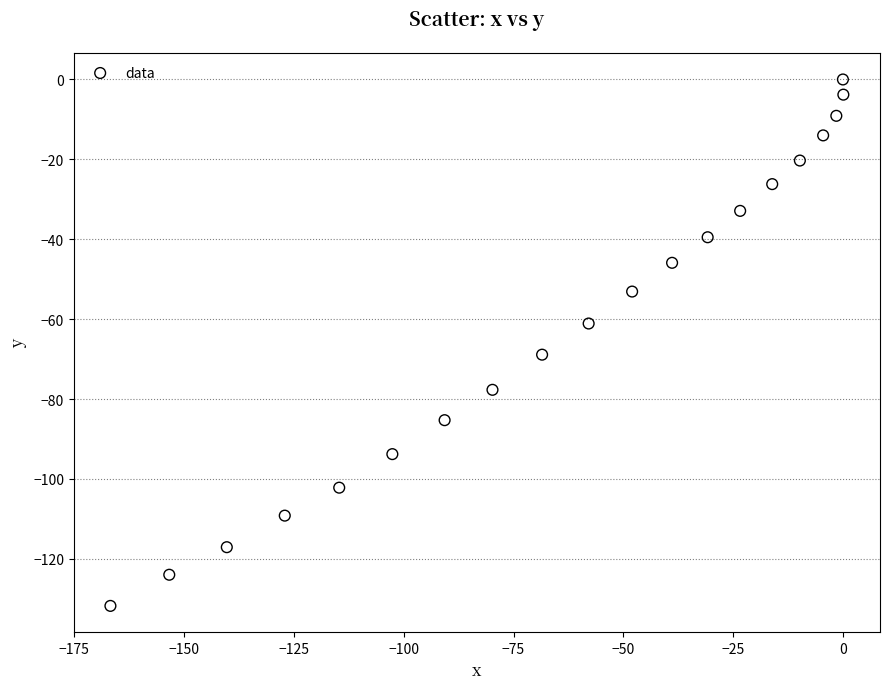

What is the range of X values (max minus min)?

166.9